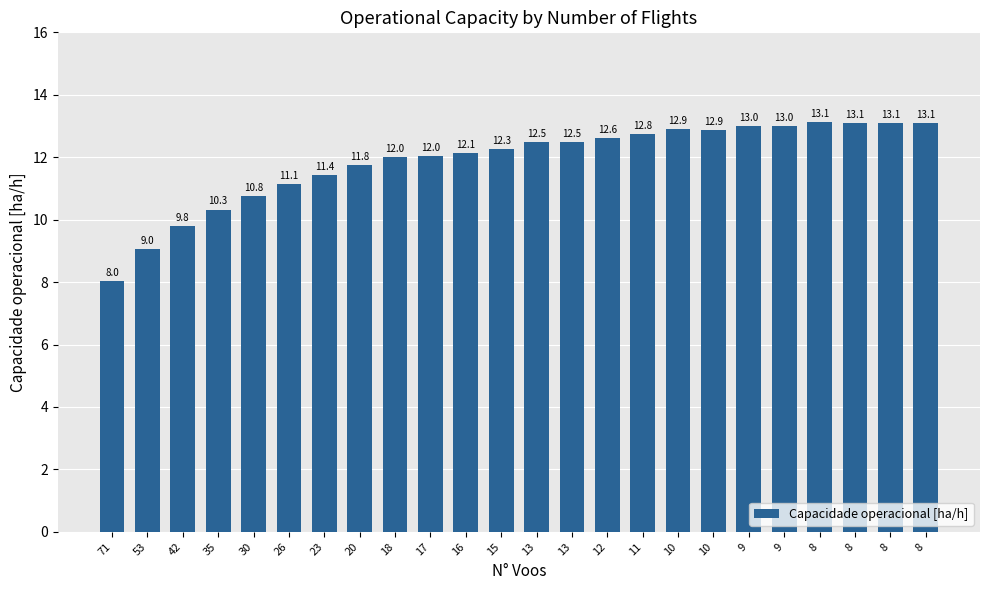

True or false: the data shows 17.6 at 13.

False